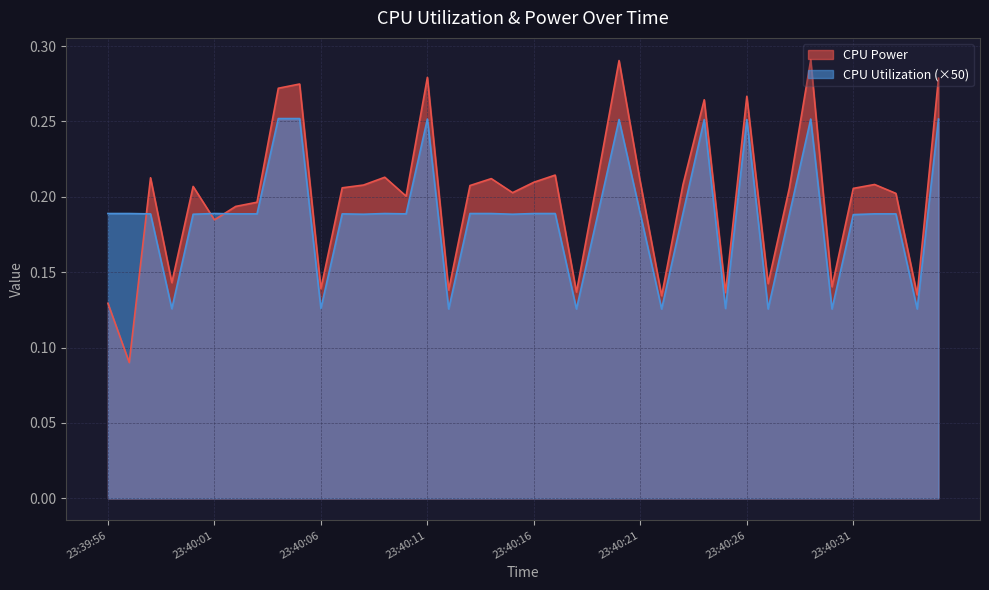

The value of CPU Utilization at 23:40:13 is 0.3. True or false?

False